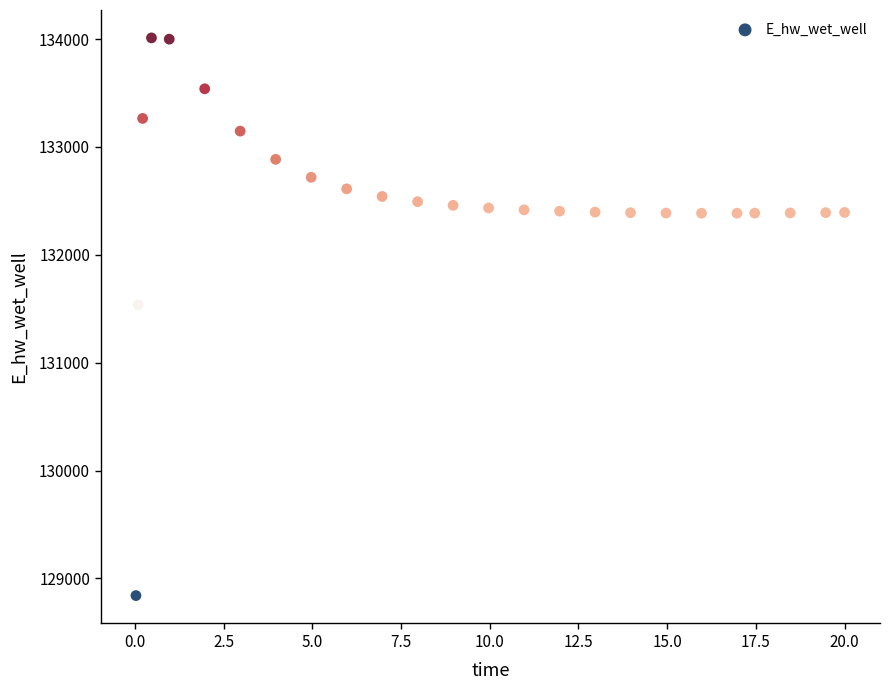

What Y value in the scatter plot is closest to 131426?

131537.2